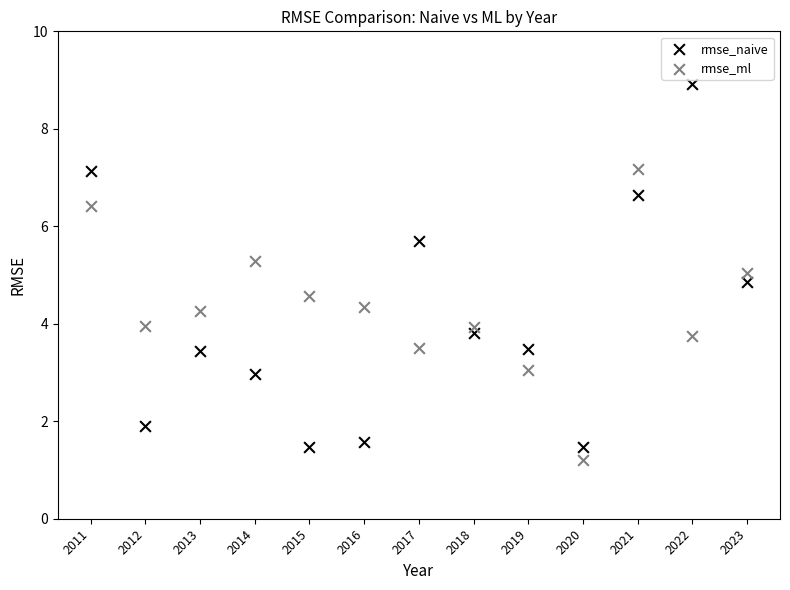

Which series reaches the maximum Y coordinate?

rmse_naive